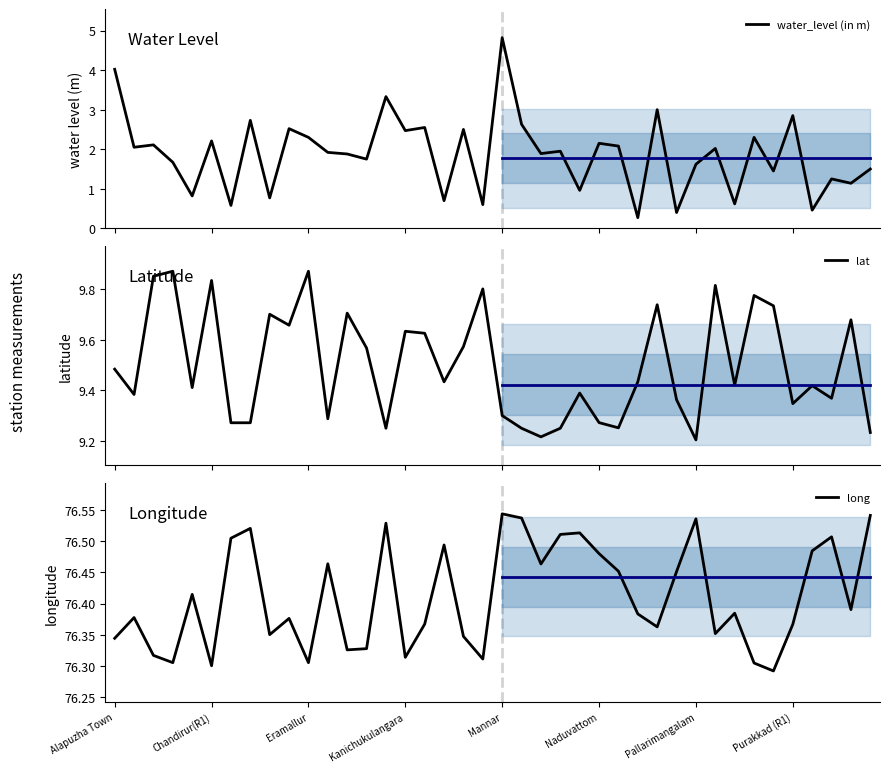

Which series has the largest total across all categories?

long